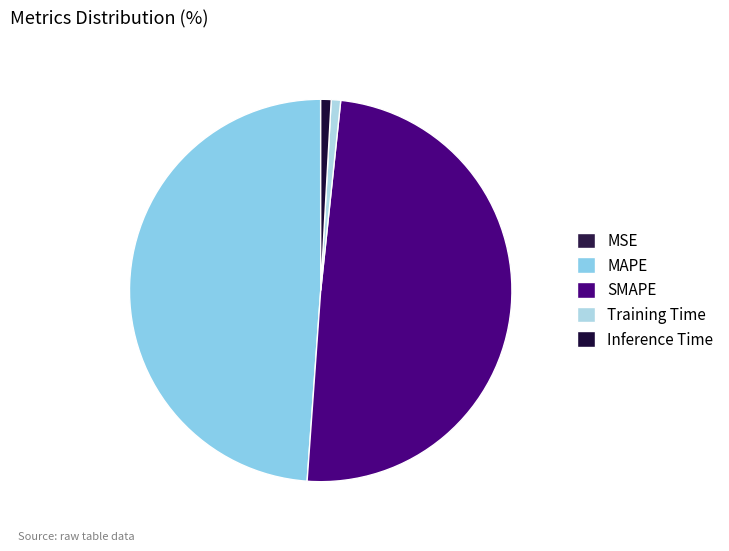

Is it true that Training Time is 15% of the pie?

False